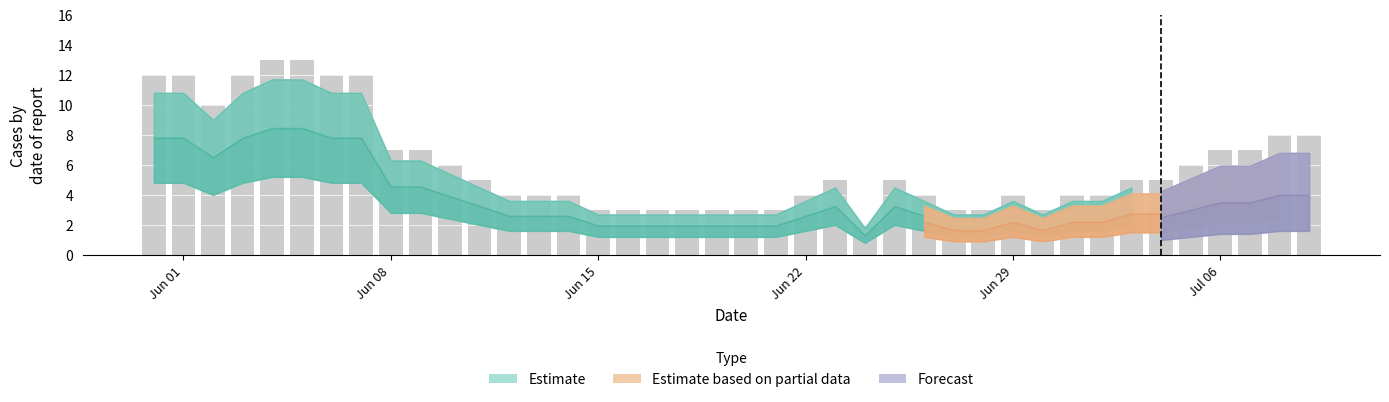

At how many categories does at least one series exceed 7?

10